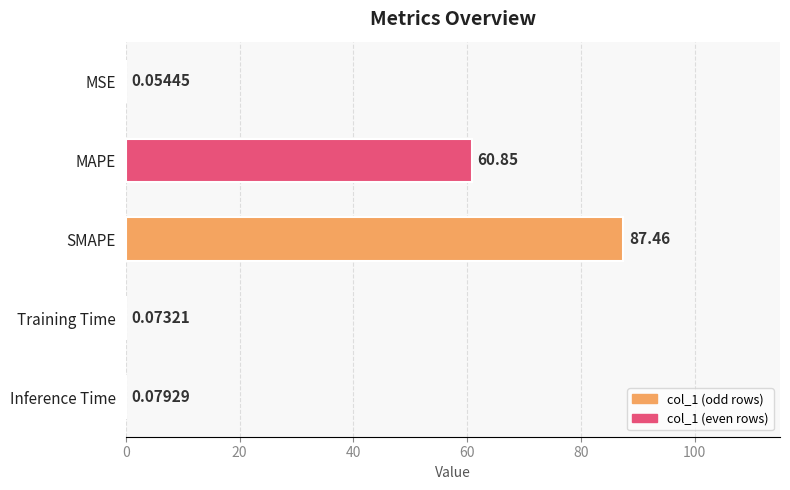

What is the change in value from MAPE to MSE?

-60.8